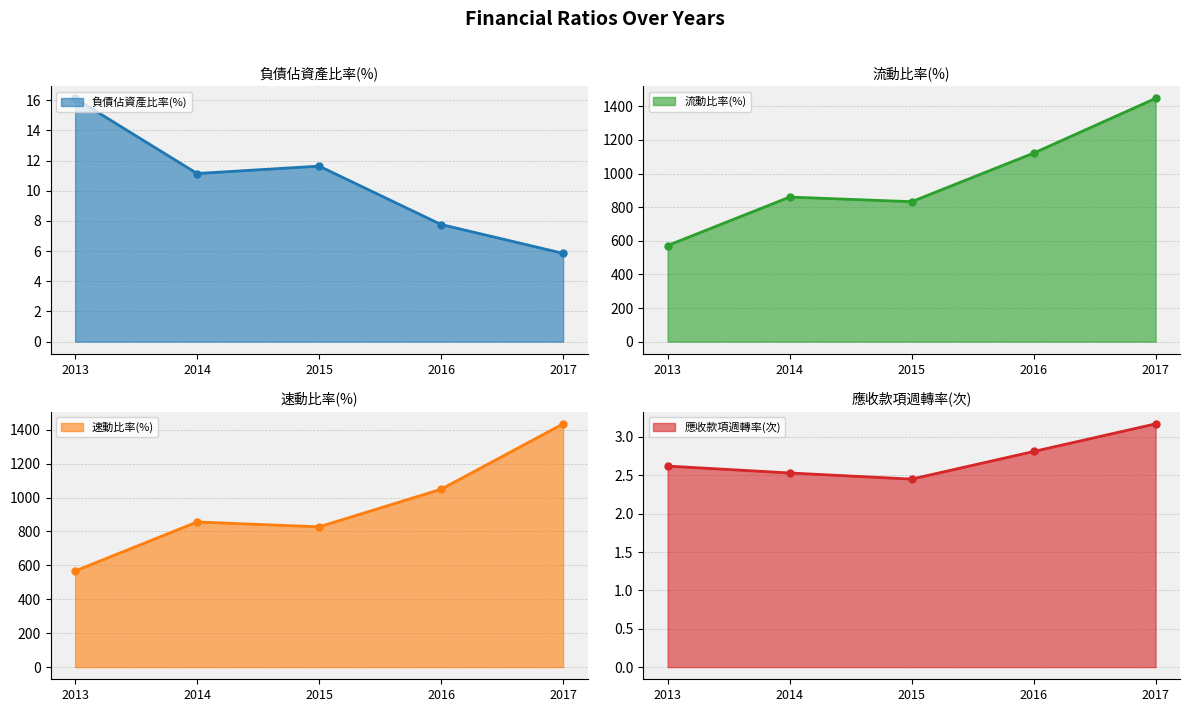

Where is the first local maximum for 負債佔資產比率(%)?

2015